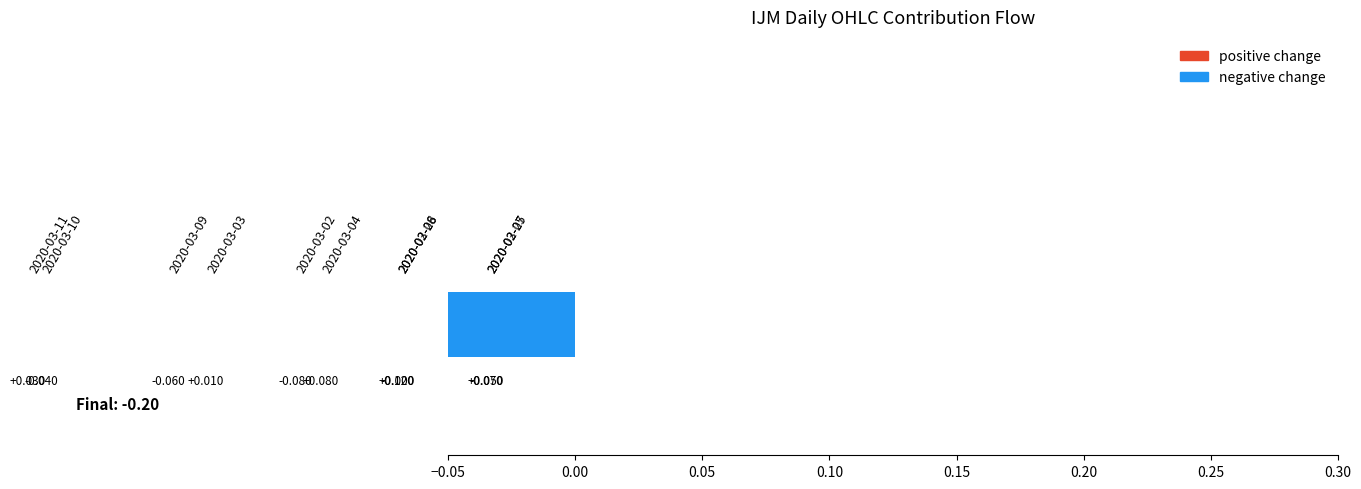

What is the difference between the highest and lowest values at 2020-02-27?

0.1